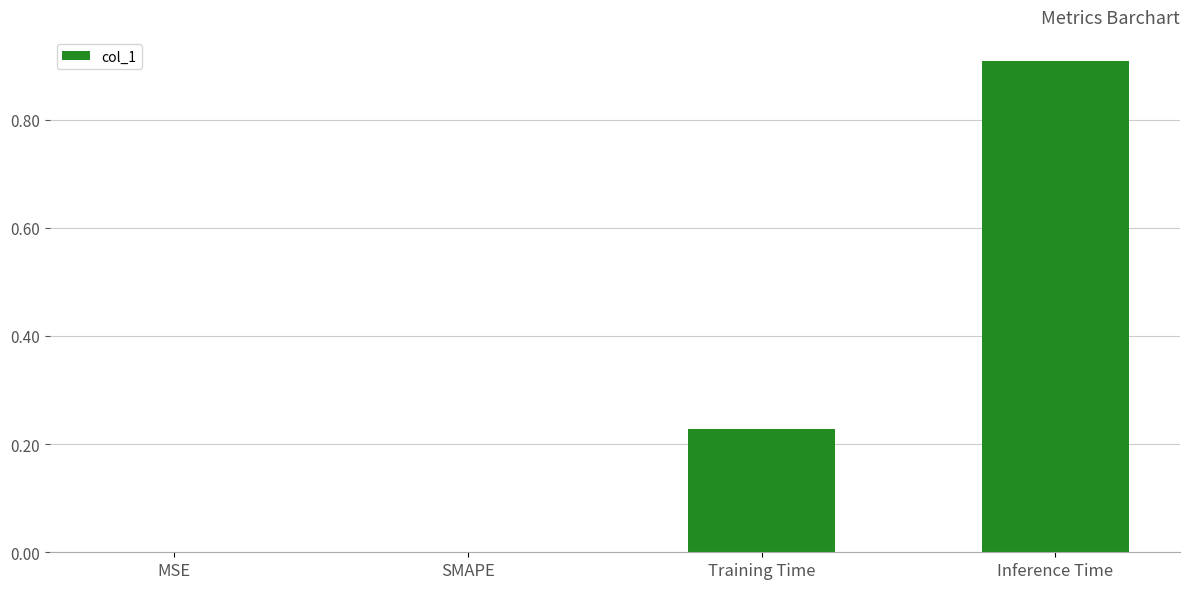

What is the sum of the values at Inference Time and MSE?

0.9